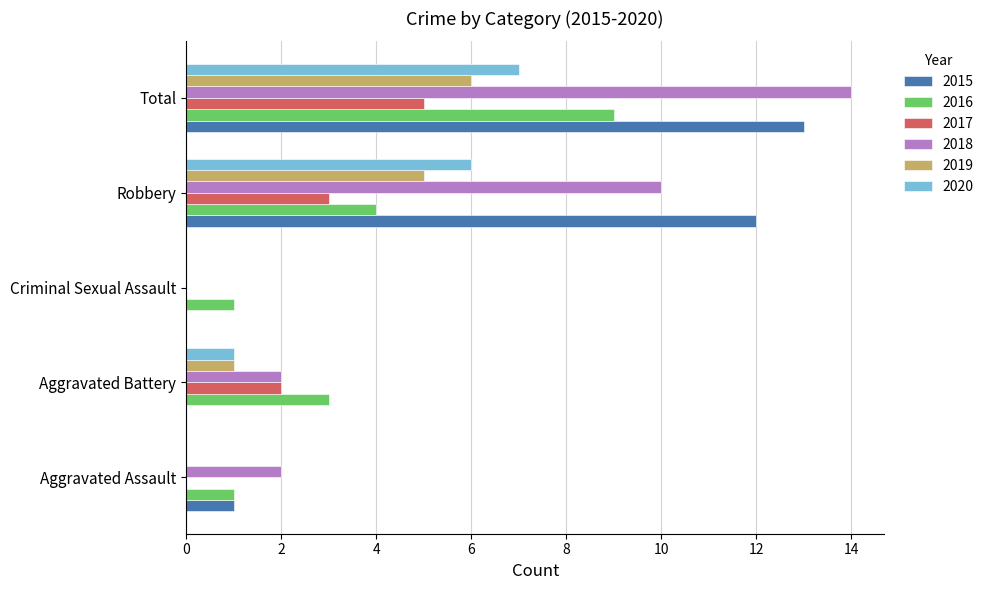

What is the sum of the 2020 values at Criminal Sexual Assault and Total?

7